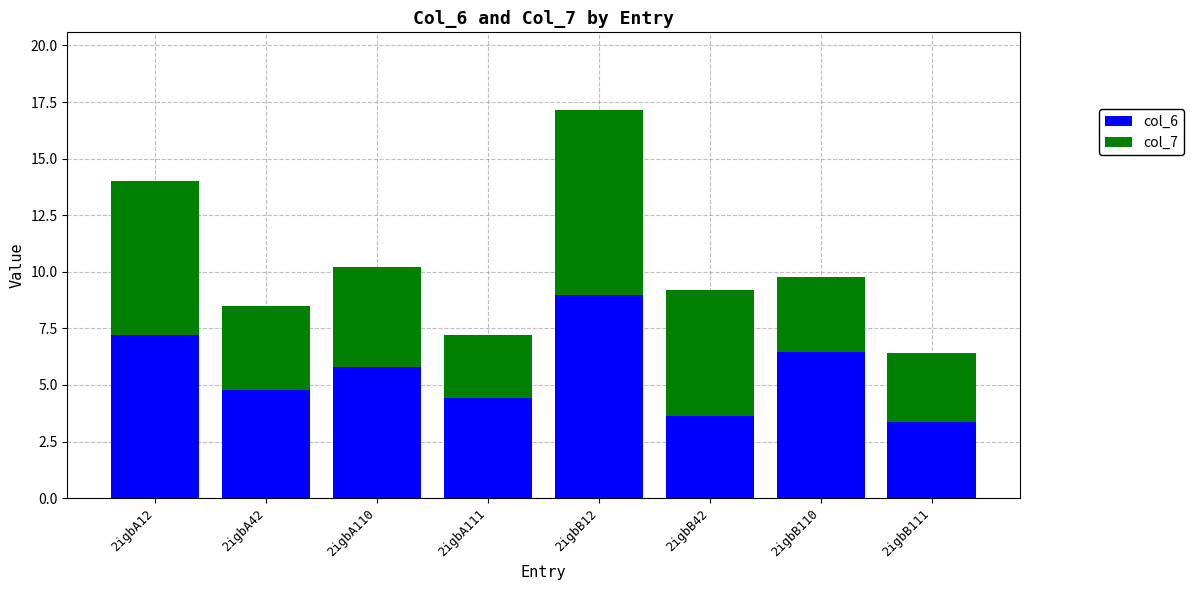

What are all the series names shown in the legend?

col_6, col_7